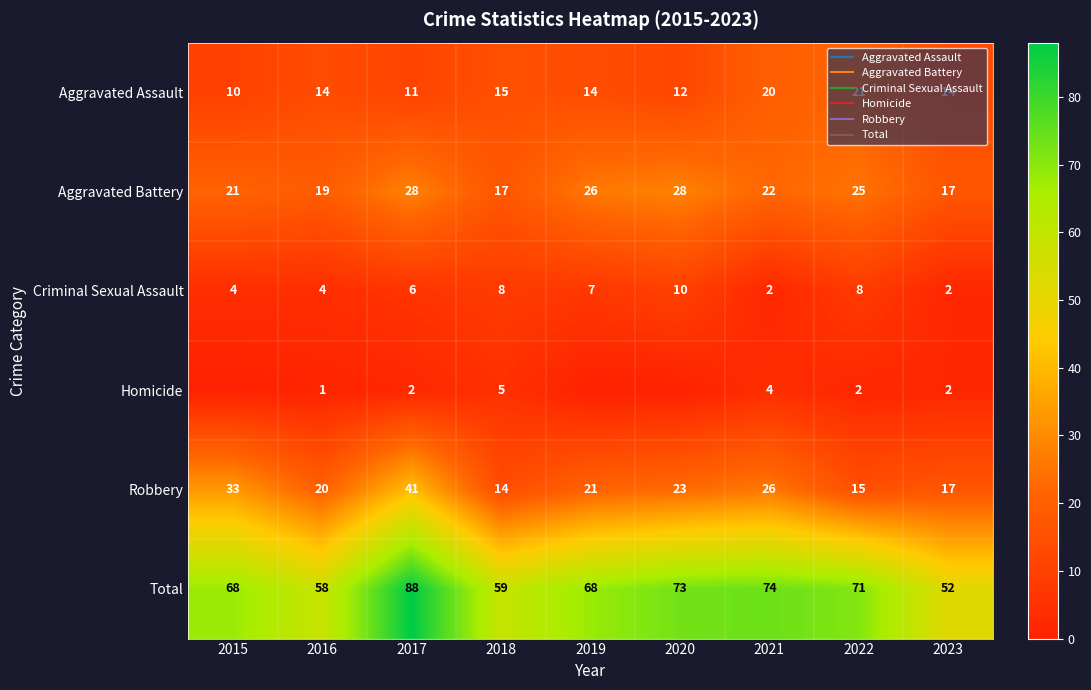

Which category has the highest value in the Homicide series?

2018